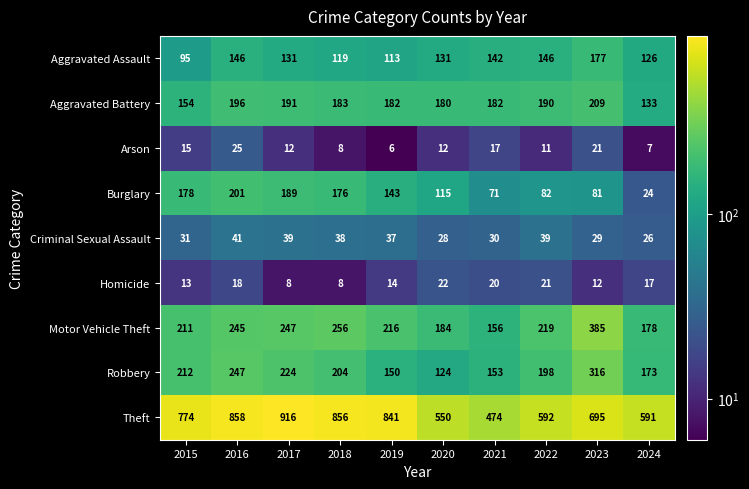

What is the difference between the highest and lowest values at 2023?

683